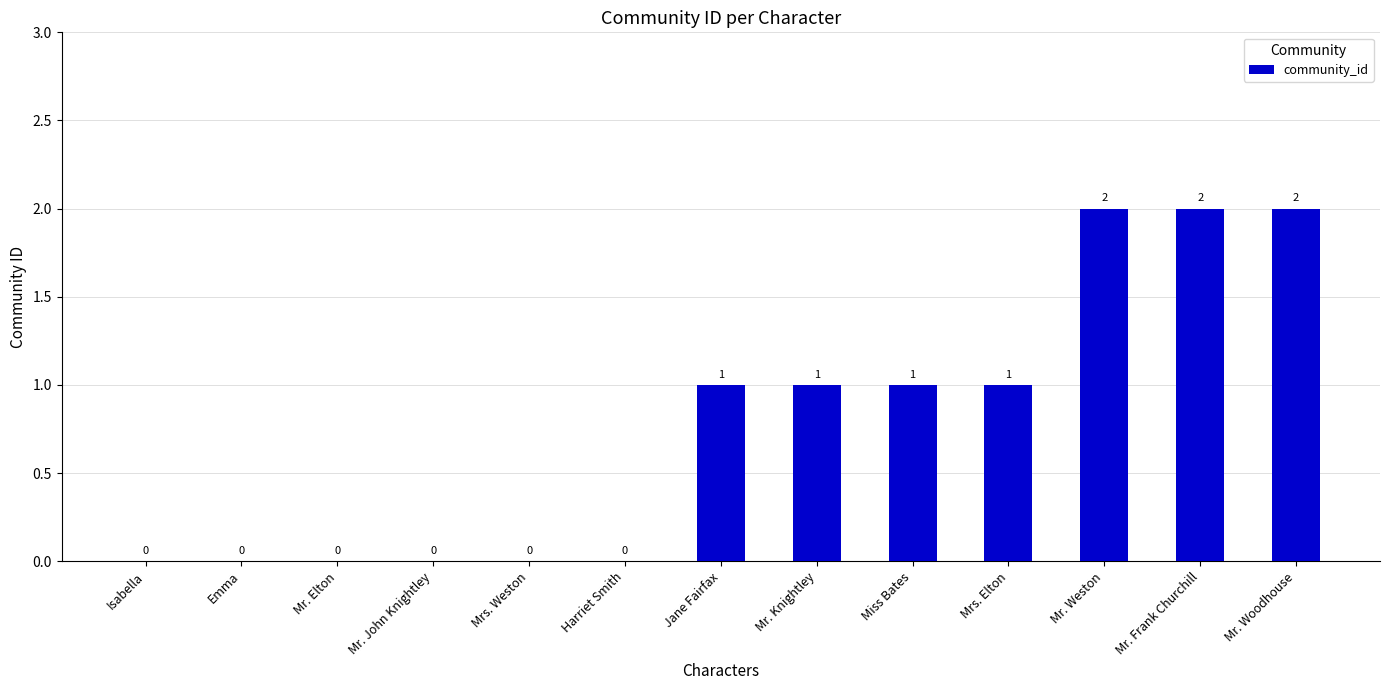

What is the change in value from Mr. John Knightley to Mr. Weston?

+2